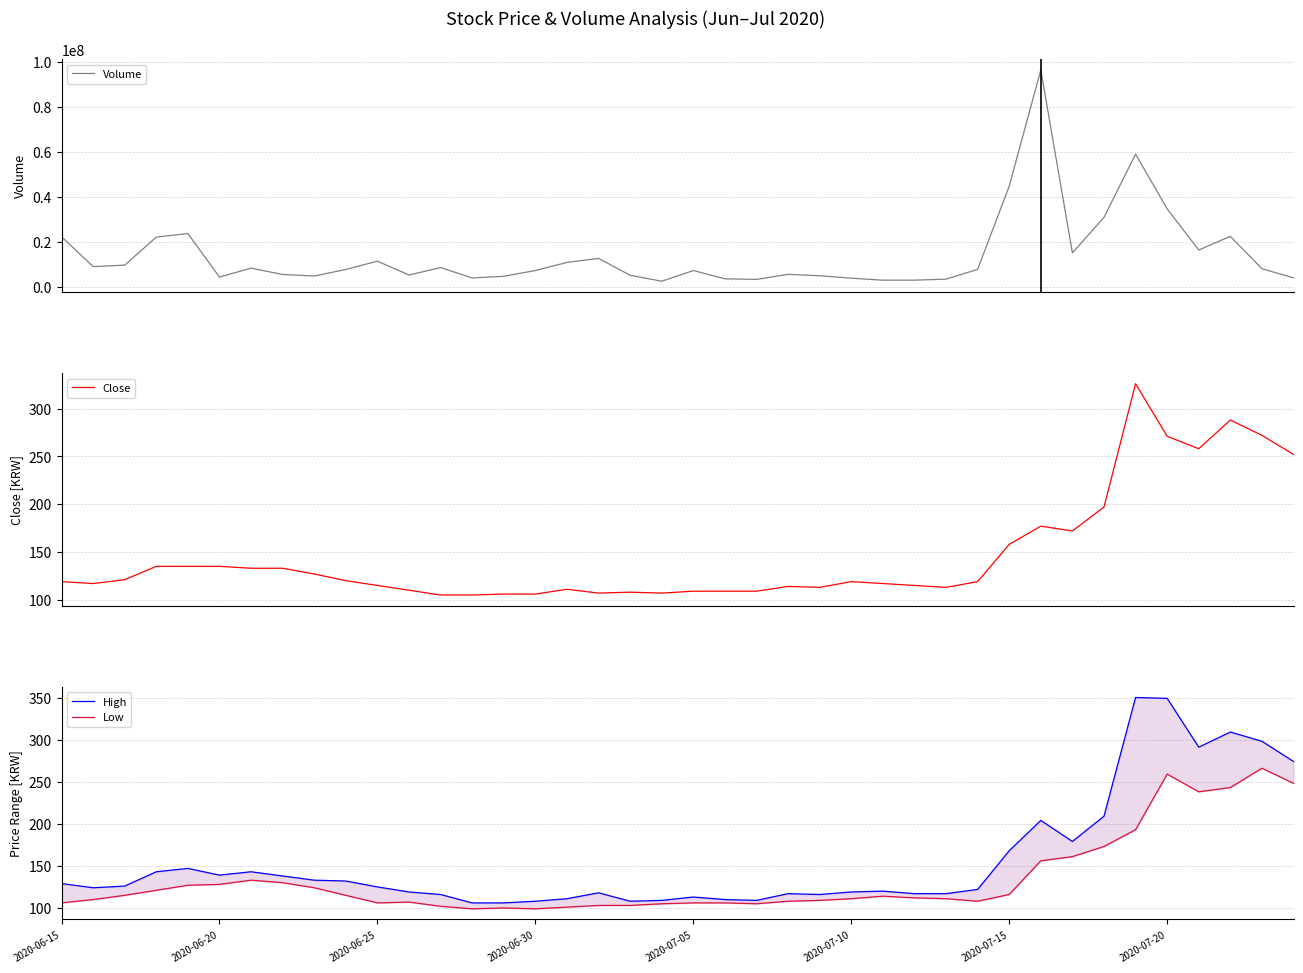

What is the lowest value of the Close series?

105